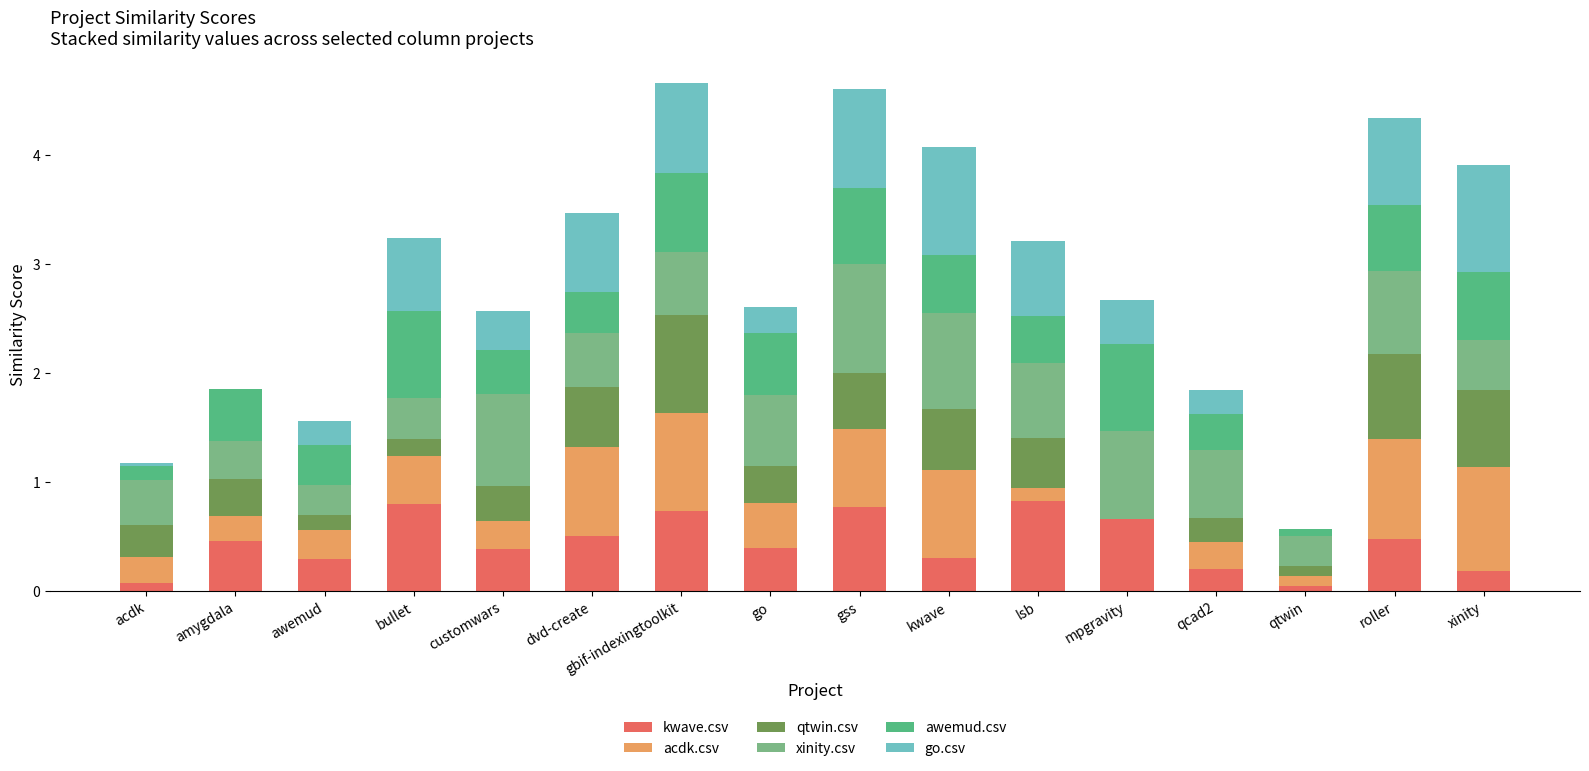

What is the total value across all series at go?

2.6